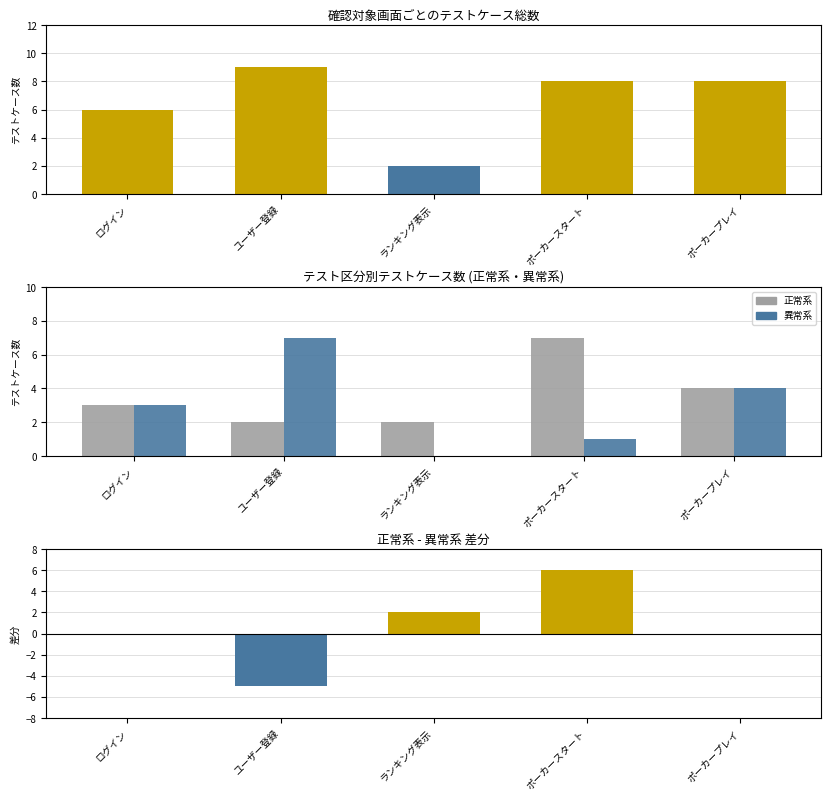

The value of 異常系 at ユーザー登録 is 3. True or false?

False